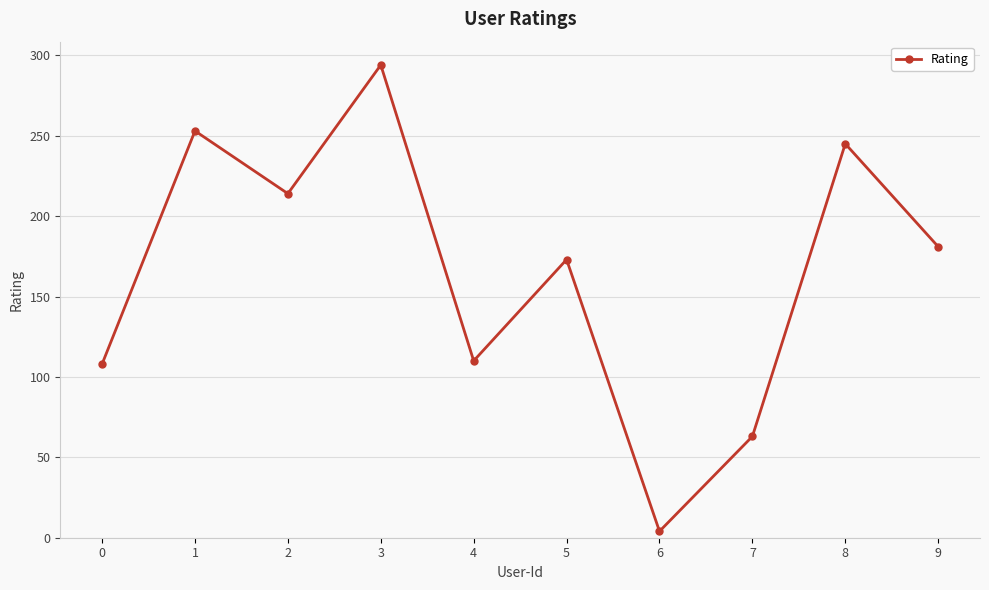

At which category does the data reach its first local valley?

2